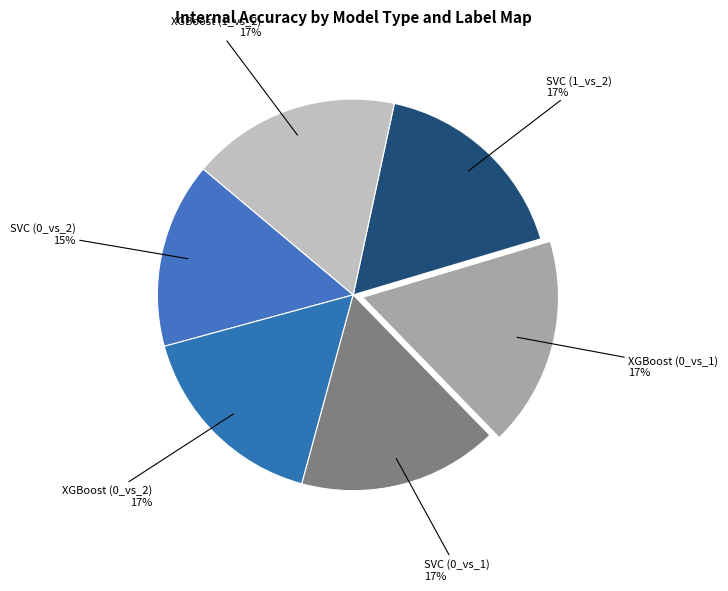

To the nearest percent, what is the combined percentage of SVC (0_vs_1) and SVC (0_vs_2)?

32%